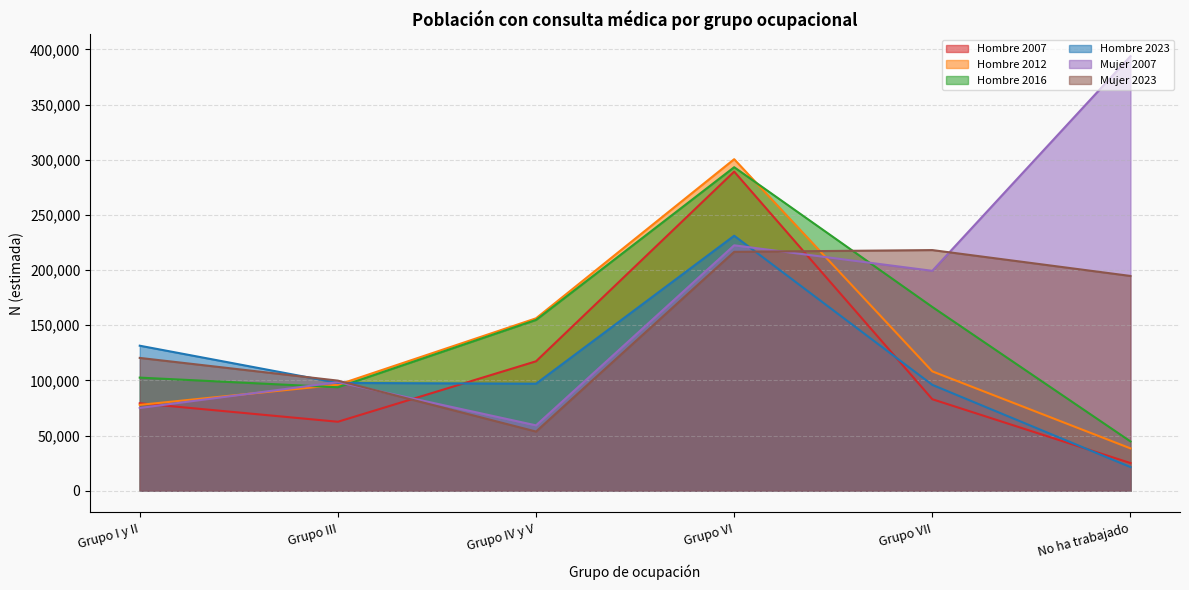

At how many categories does at least one series exceed 121716?

5